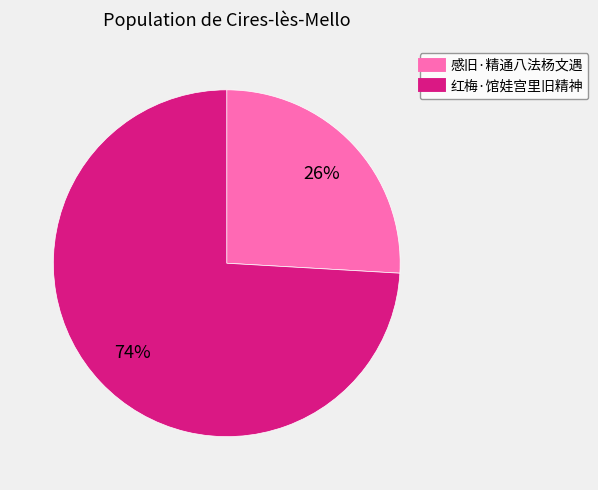

What percentage is the 红梅·馆娃宫里旧精神 slice, to the nearest percent?

74%